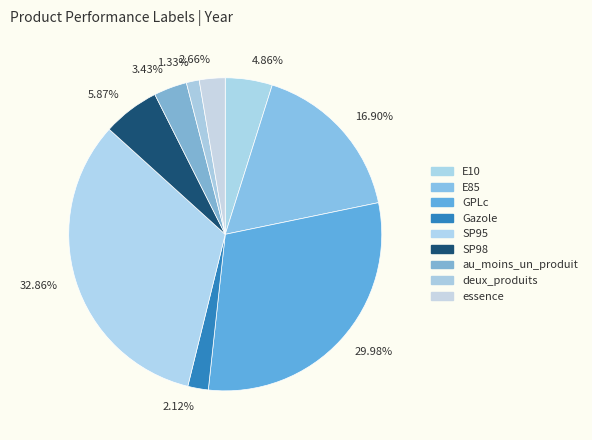

Do 3.43% and 1.33% together represent more than half of the pie?

No